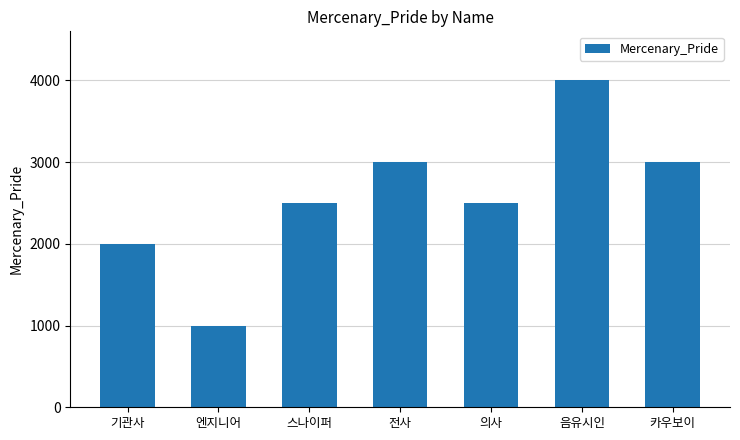

Approximately how many times larger is the value at 음유시인 compared to 엔지니어?

4.0